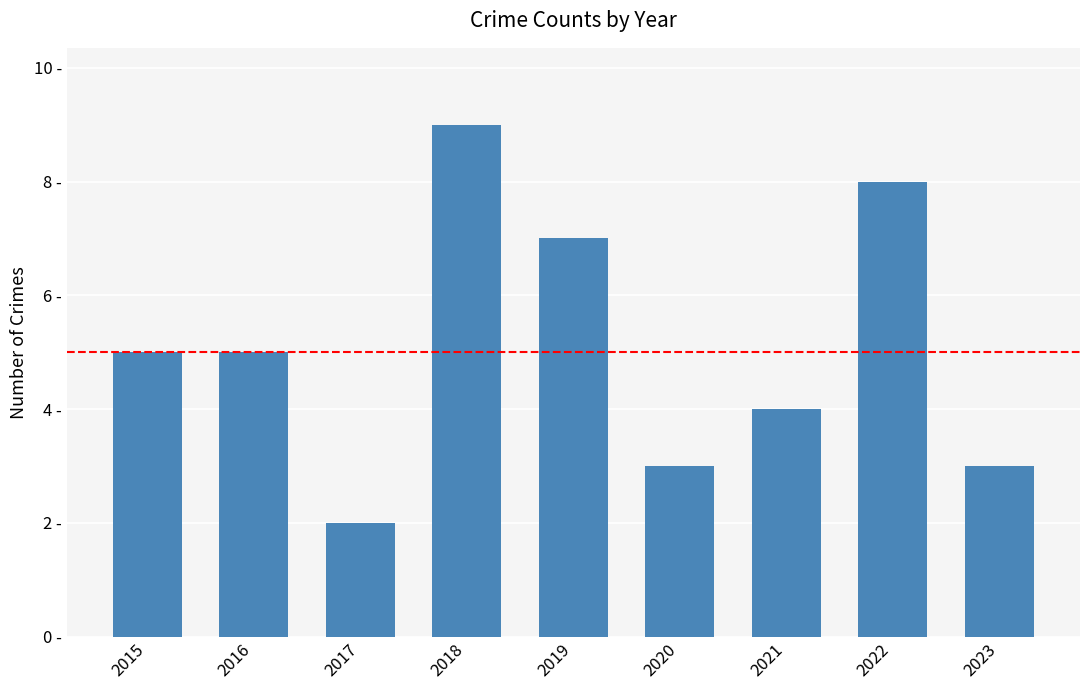

Reading left to right, list all the values displayed in this chart.

2015=5	2016=5	2017=2	2018=9	2019=7	2020=3	2021=4	2022=8	2023=3